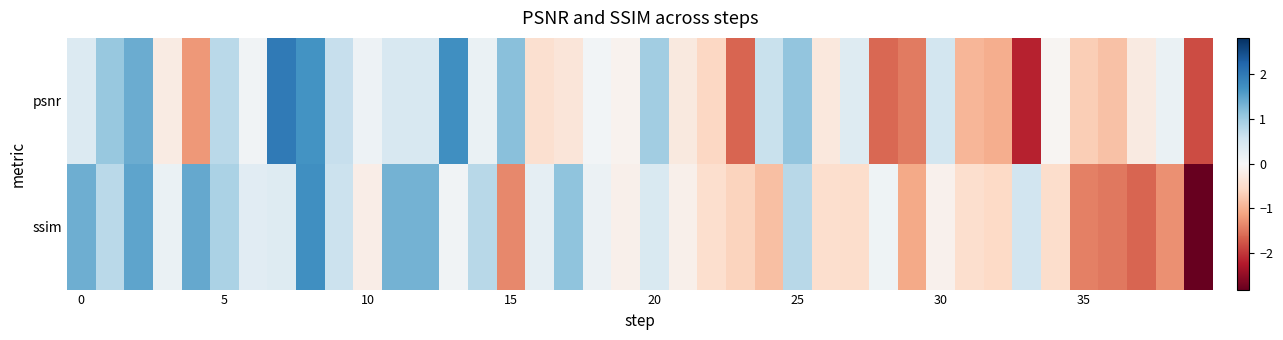

At which category is the sum across all series the highest?

8